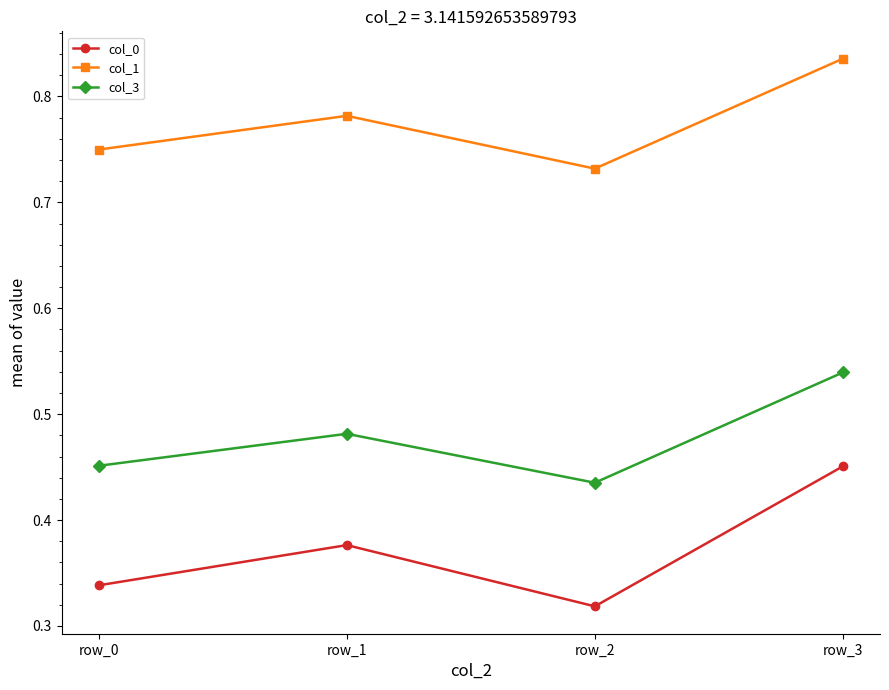

True or false: col_0 has a value of 0.5 at row_0.

False